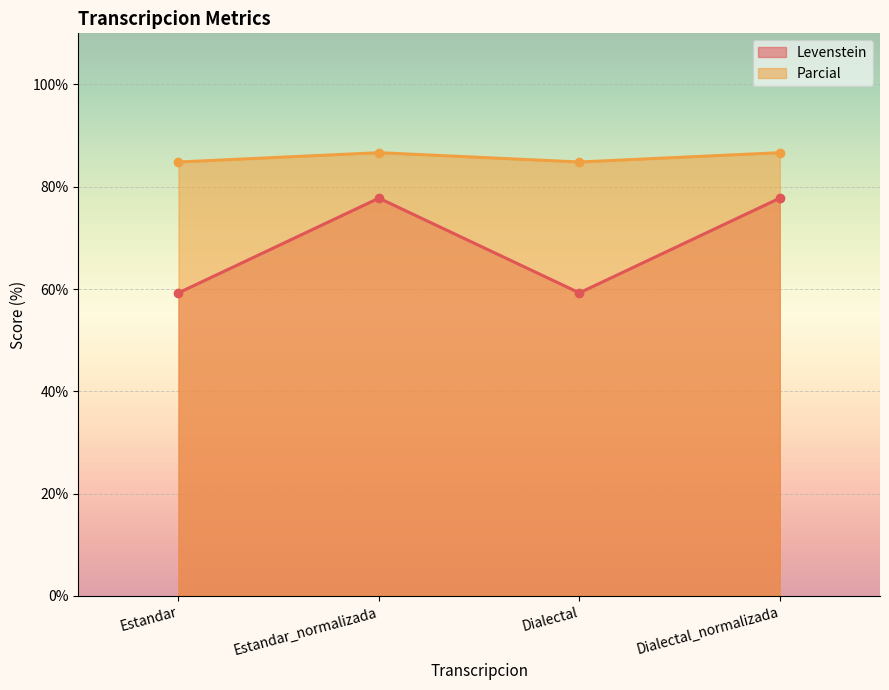

Rank the series at Estandar from lowest to highest value.

Levenstein, Parcial